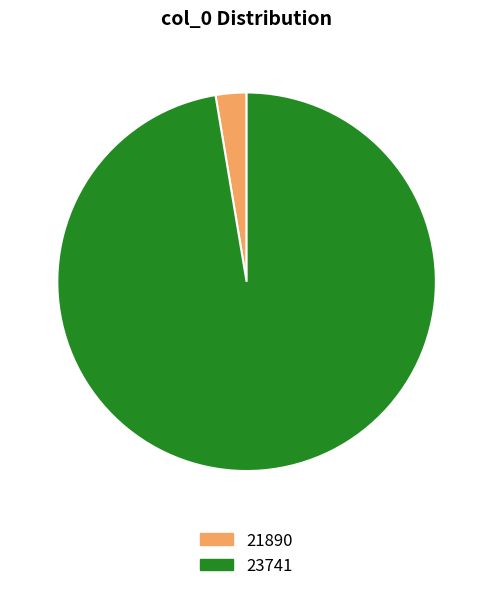

Is the sum of 23741 and 21890 greater than half?

Yes